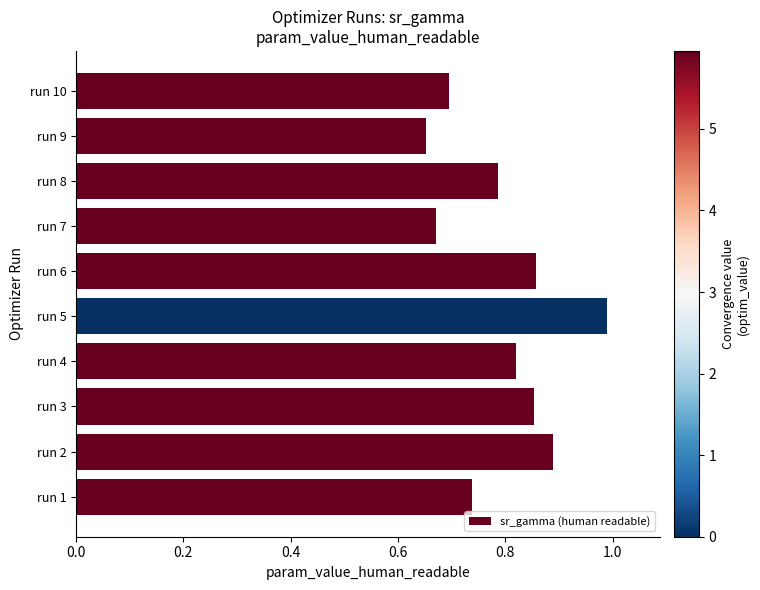

What is the change in value from run 7 to run 8?

+0.1